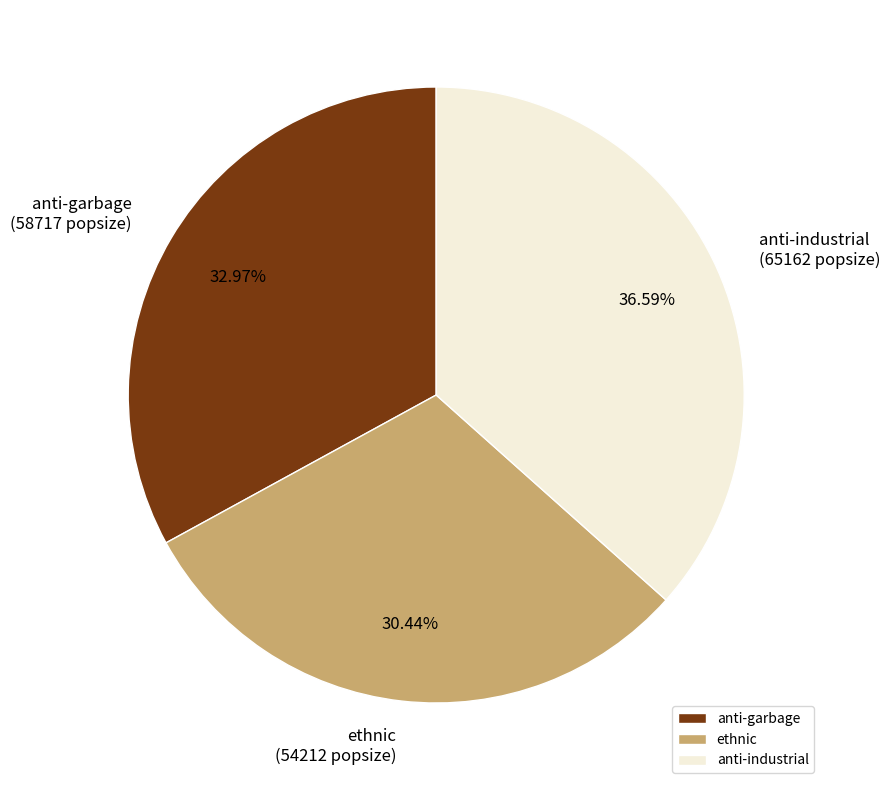

Approximately how many times larger is the value at anti-industrial compared to anti-garbage?

1.1